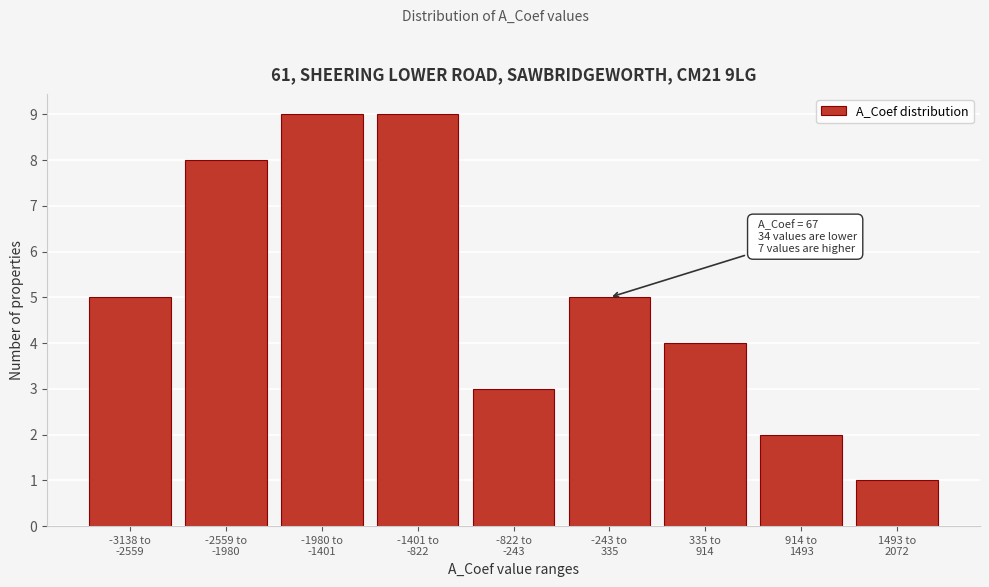

Reading right to left, what are all the values shown in this chart?

1	2	4	5	3	9	9	8	5